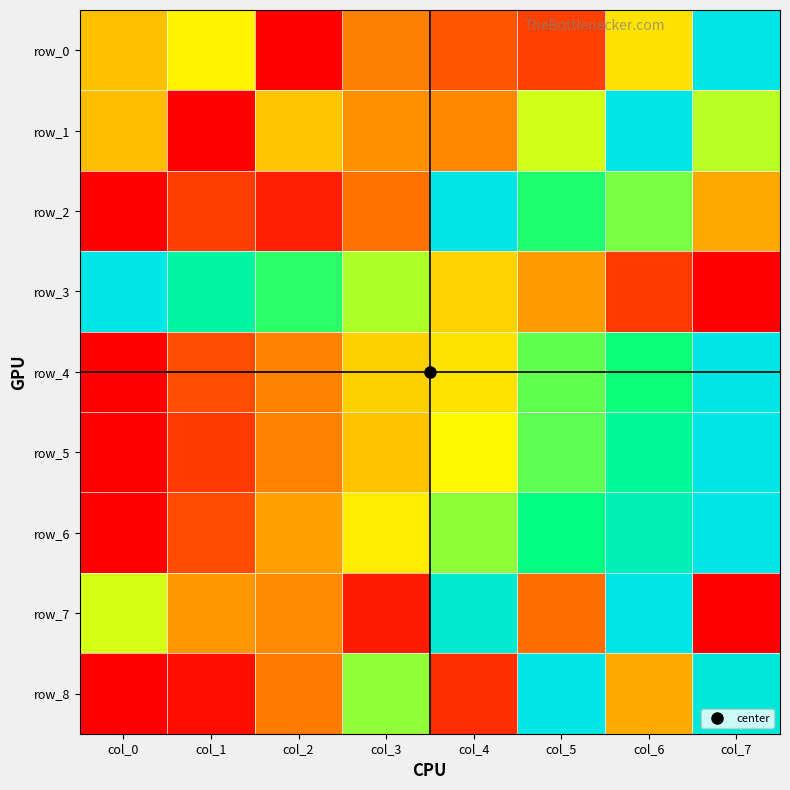

Rank the series at col_3 from lowest to highest value.

row_7, row_2, row_0, row_1, row_5, row_4, row_6, row_3, row_8